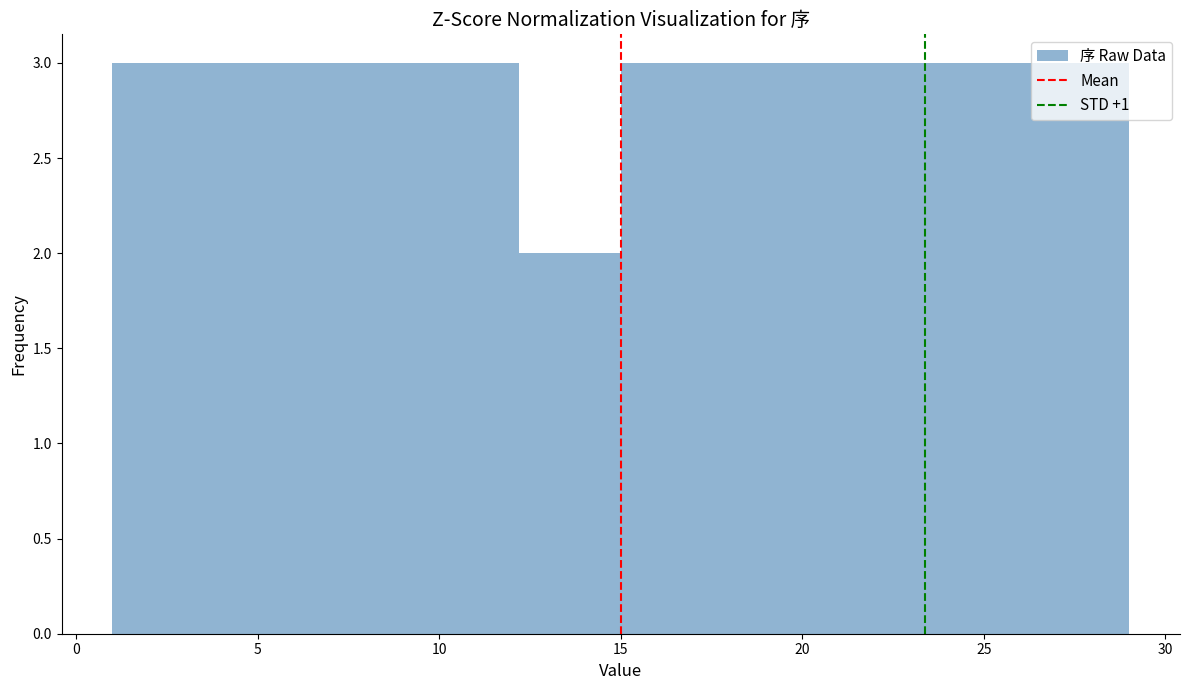

What is the height of the bar covering 26.2 to 29.0 on the x-axis? Neither the bar edges nor the heights are printed on the chart, so give them approximately, as read against the axes.

3